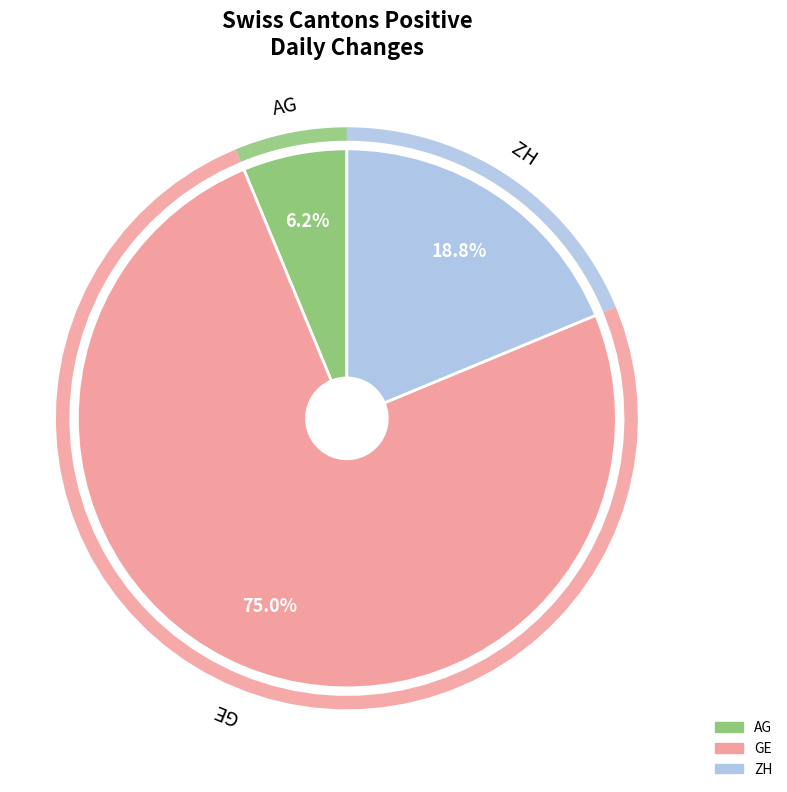

How much of the chart is everything except GR?

100.0%